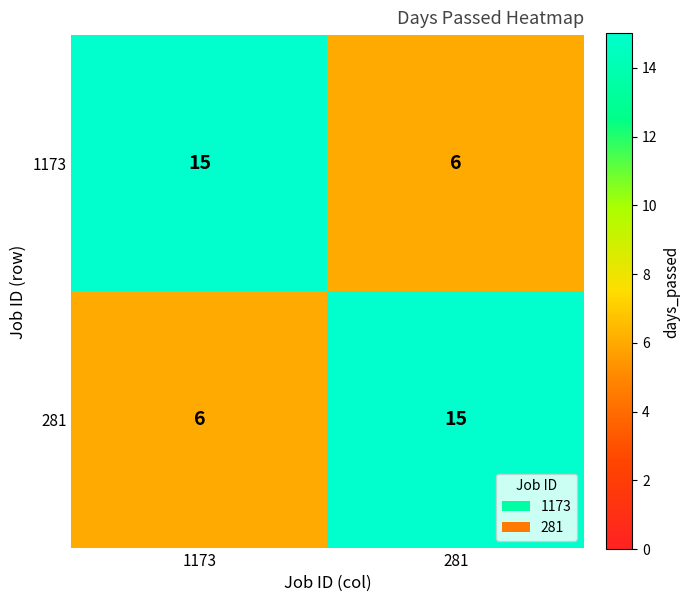

Is the value of 281 at 1173 greater than the value of 1173 at 1173?

No